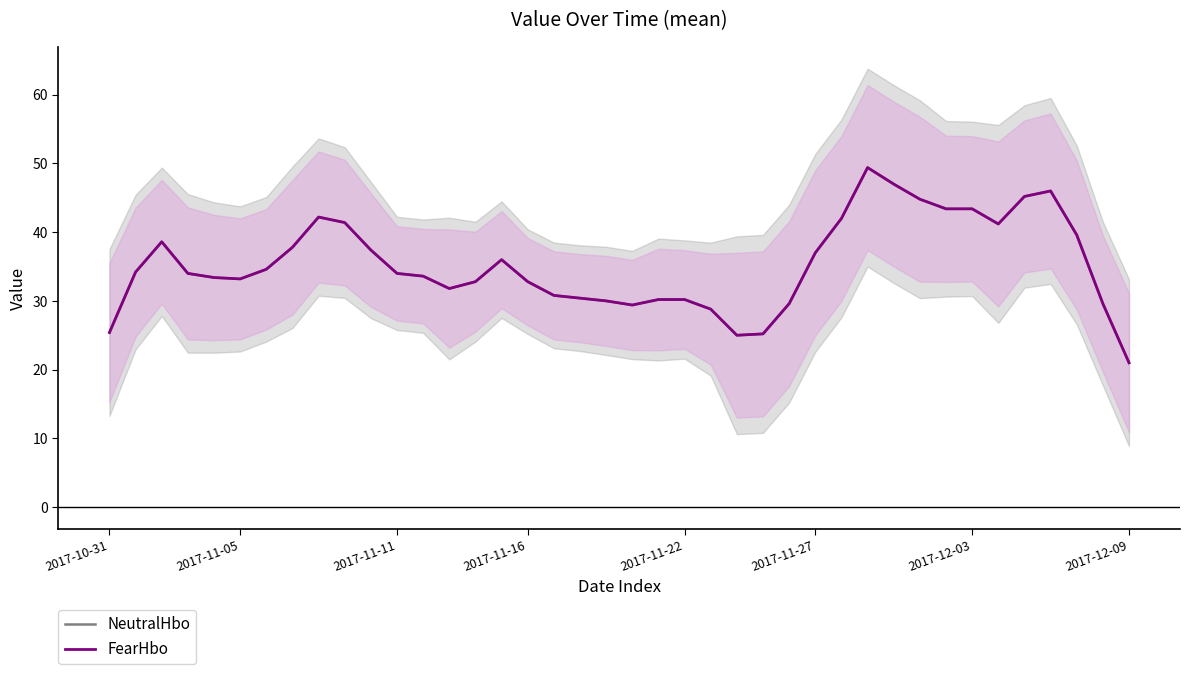

Does the chart have visible grid lines?

No